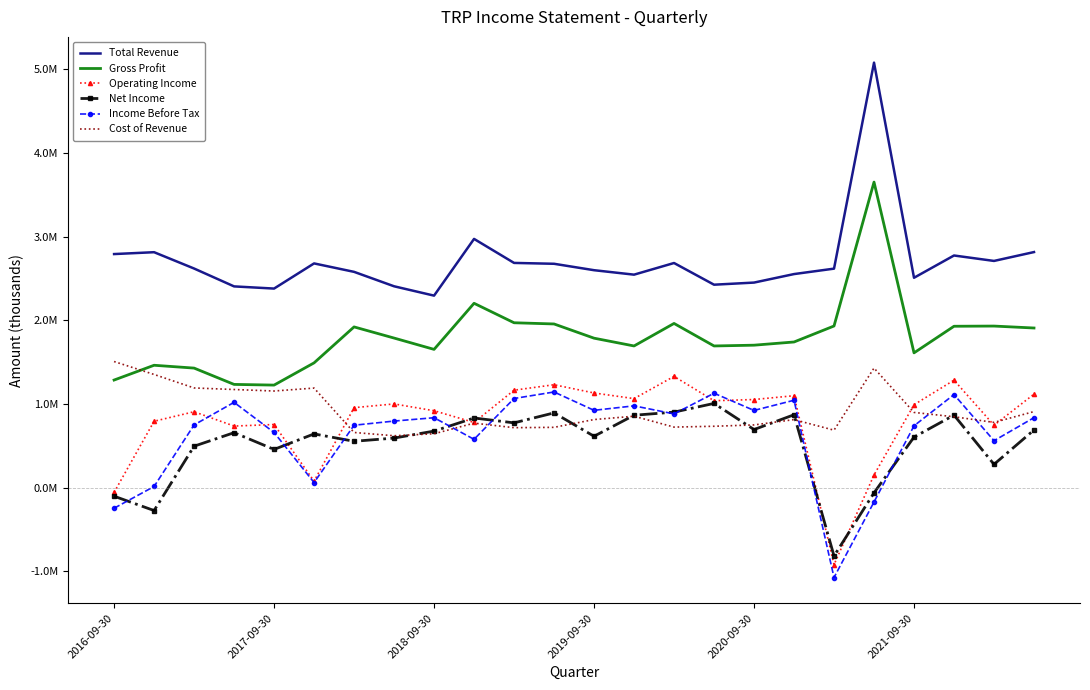

At which category does the chart reach its peak across all series?

19